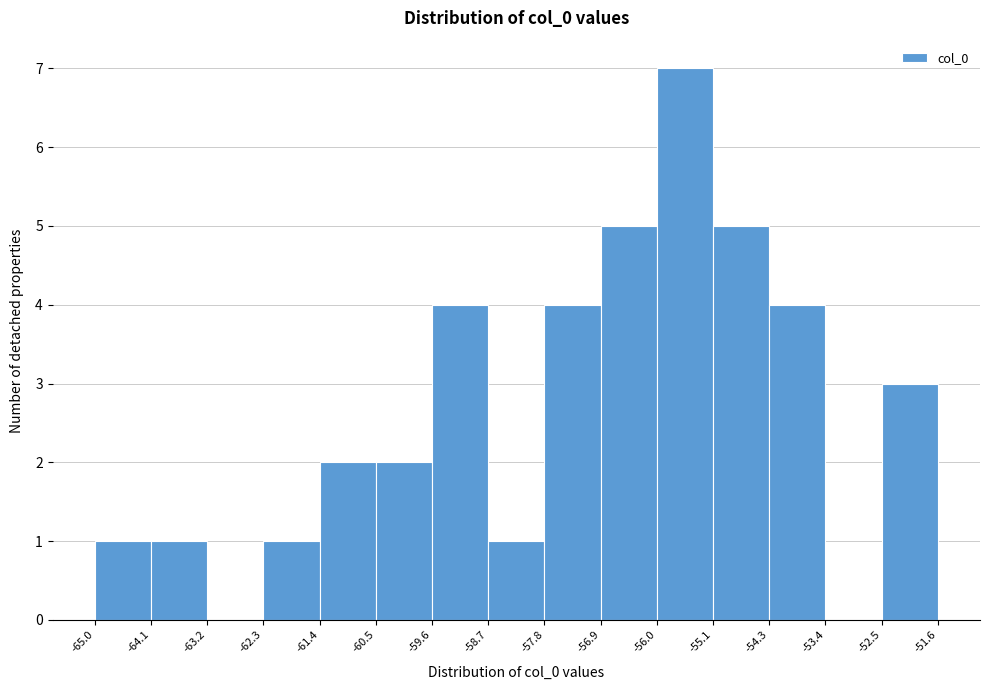

How tall is the bar that spans -56.9 to -56.0 on the x-axis? The values are not printed on the chart, so give them approximately, as read against the axis.

5